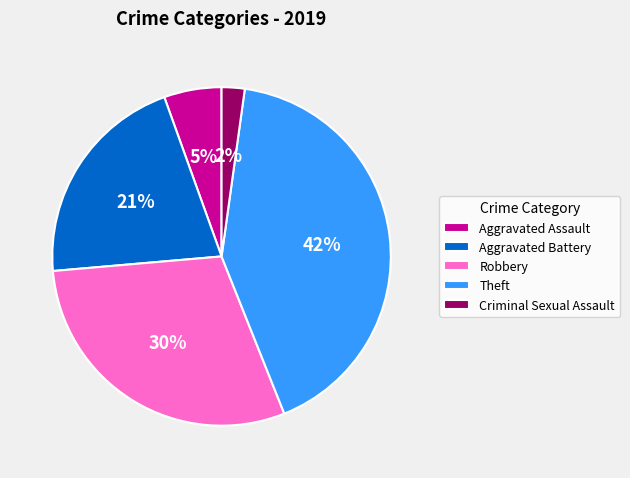

Which has a higher value, Robbery or Criminal Sexual Assault?

Robbery